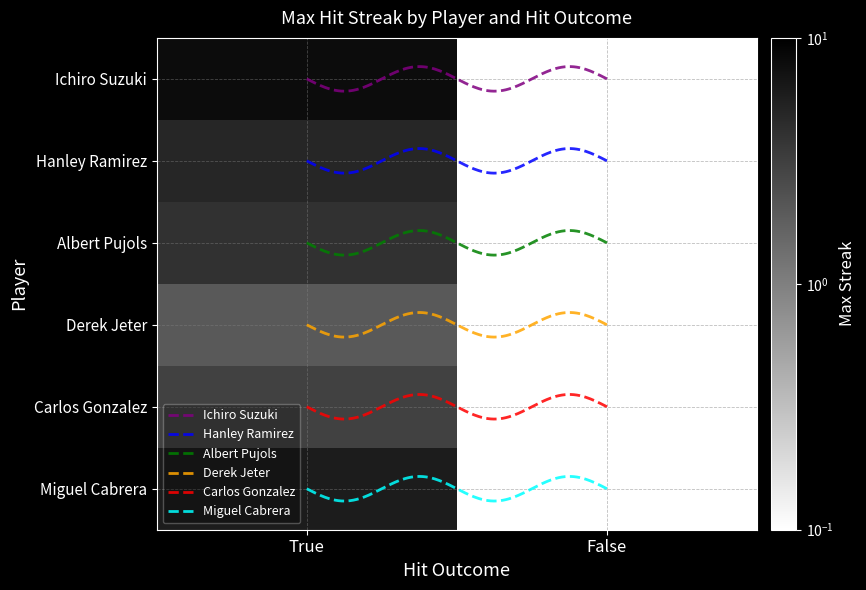

Rank the series by their maximum value, from lowest to highest.

Derek Jeter, Carlos Gonzalez, Albert Pujols, Hanley Ramirez, Miguel Cabrera, Ichiro Suzuki